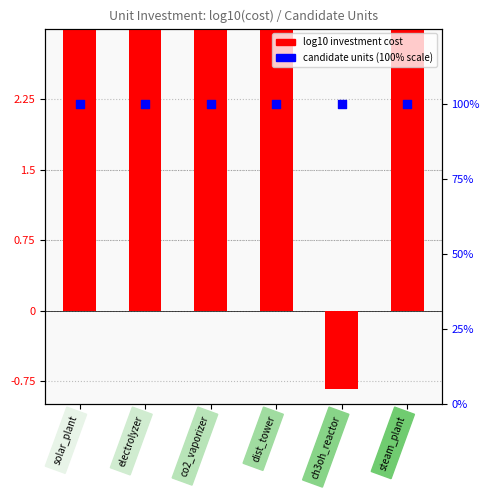

Is the value of log10 investment cost at ch3oh_reactor greater than the value of candidate units (% scale) at dist_tower?

No